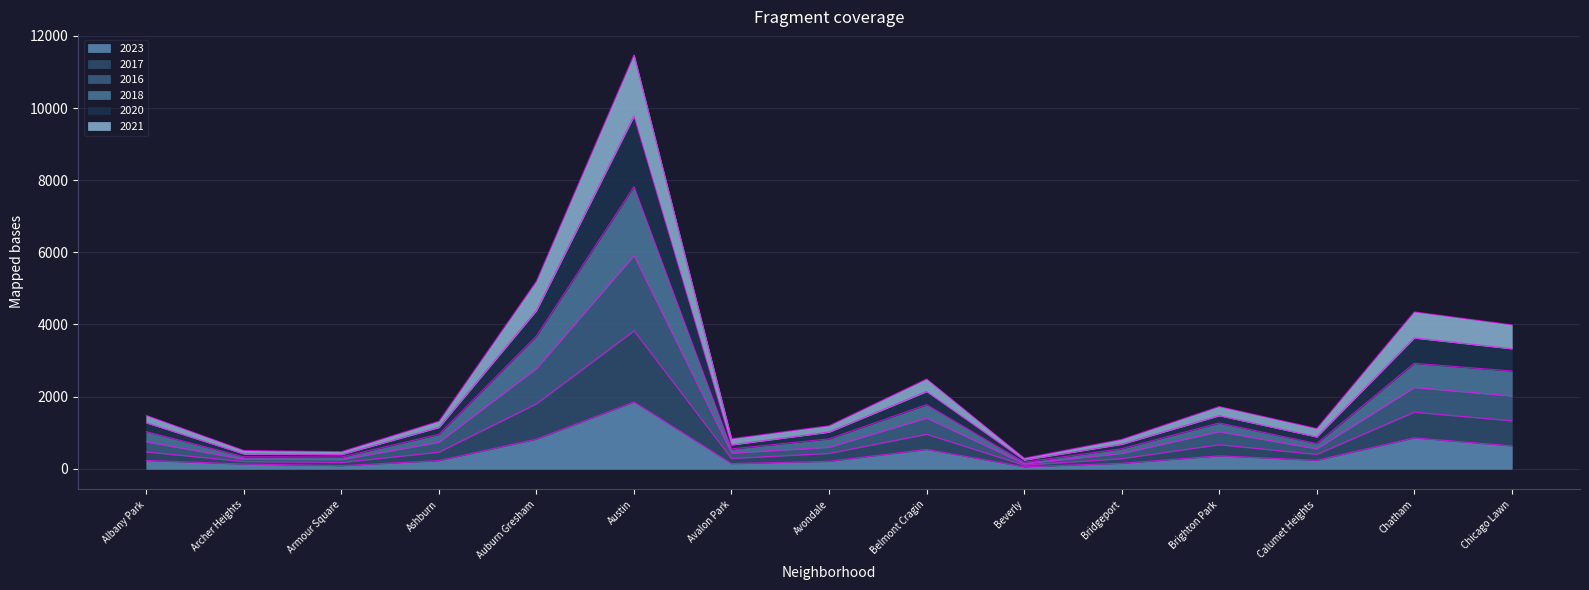

What is the total value across all series at Austin?

11477